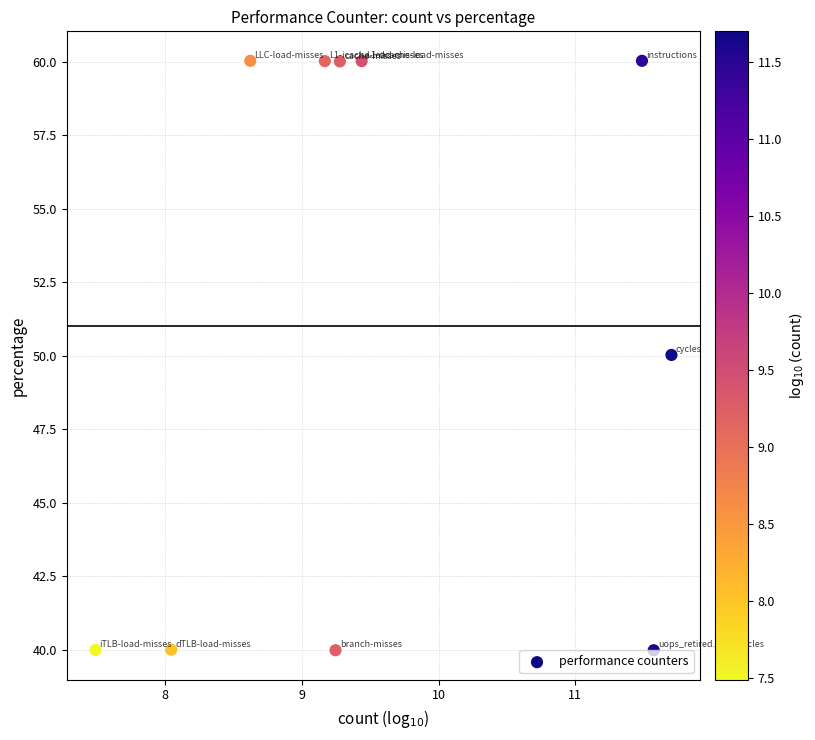

What is the range of X values (max minus min)?

4.2